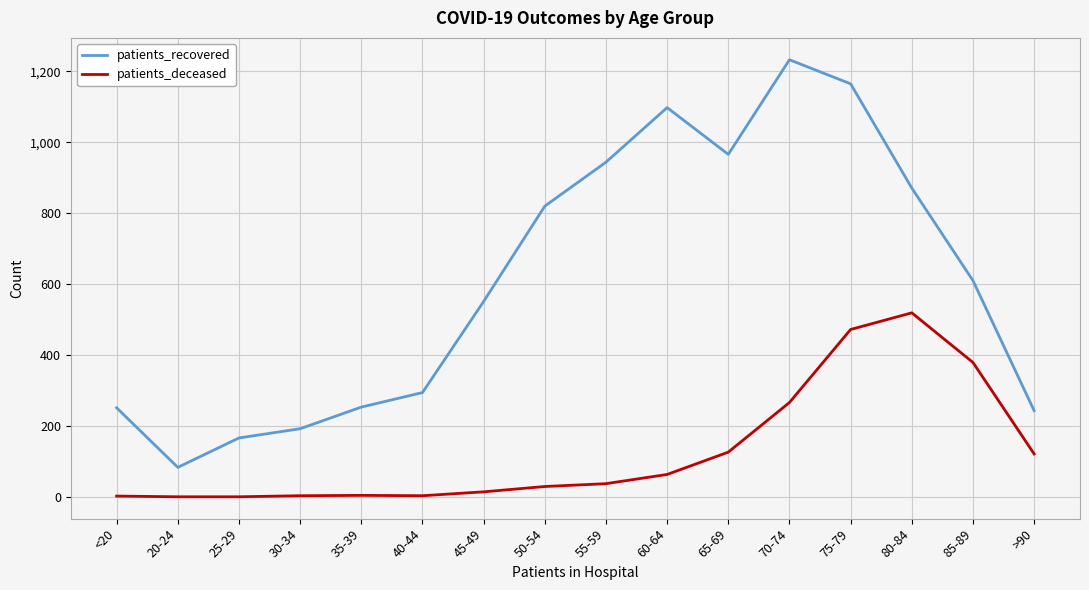

Between 85-89 and >90, which series saw the biggest shift?

patients_recovered